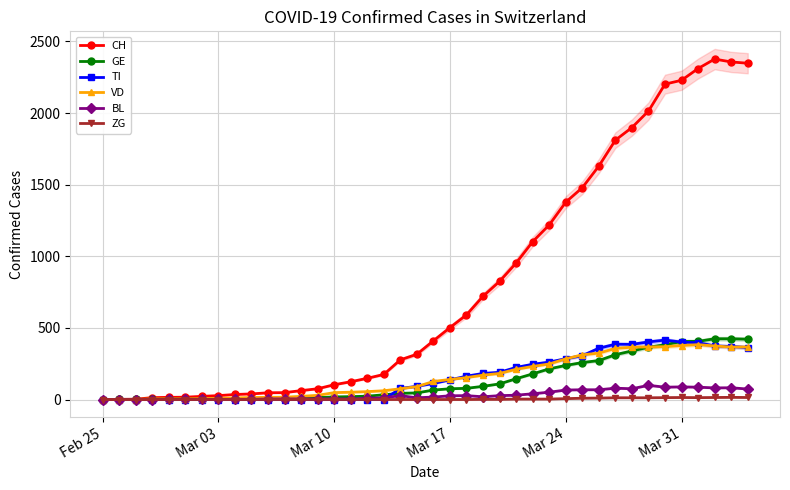

True or false: VD has more than 0 points higher than both neighbors.

True